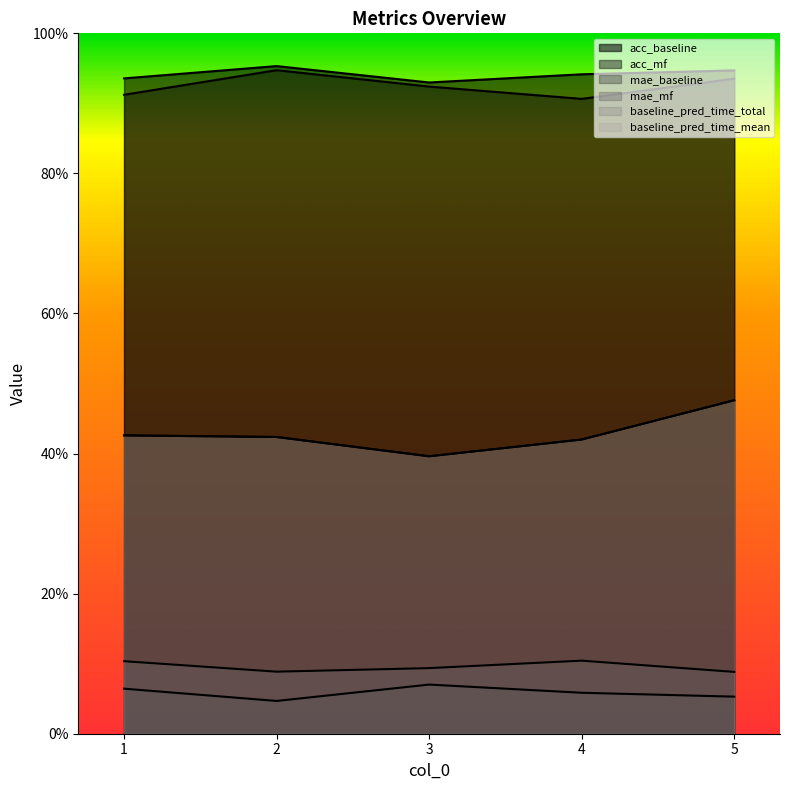

What is the value of the mae_mf point at the 4th from the left?

0.1